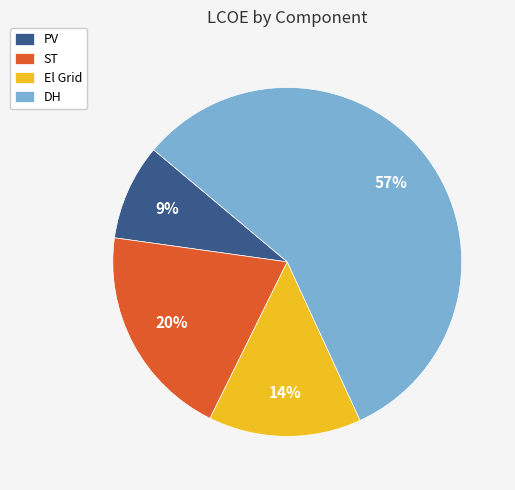

What is the largest slice in the pie chart?

DH